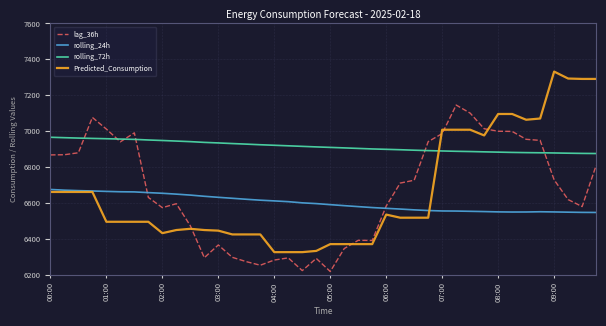

List the series in order of their peak value, highest first.

Predicted_Consumption, lag_36h, rolling_72h, rolling_24h